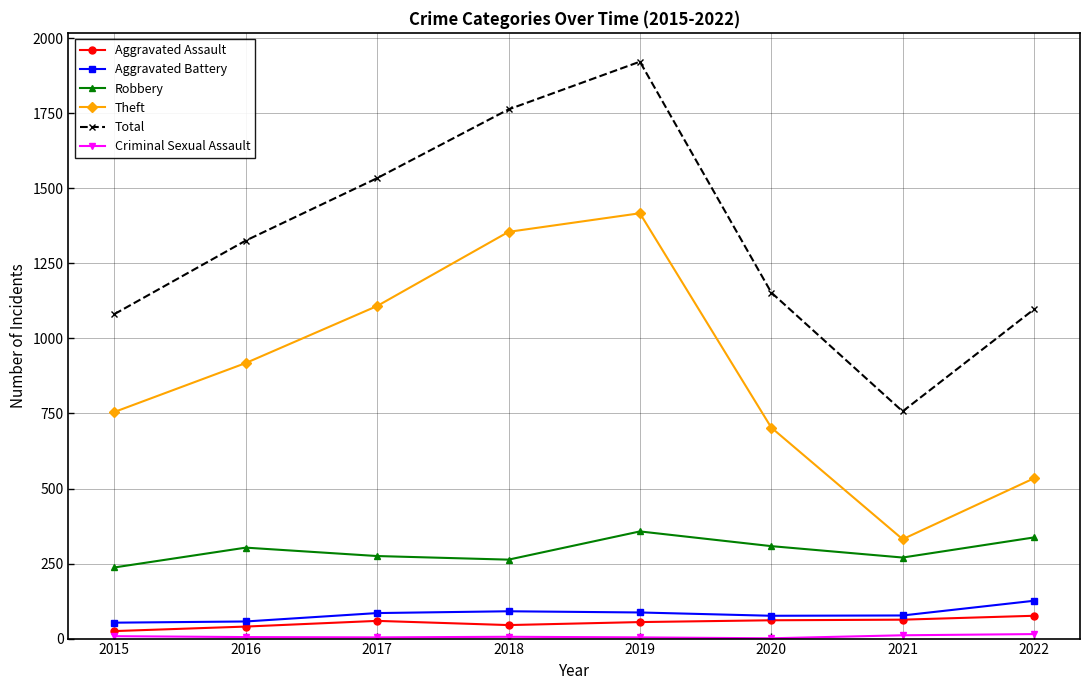

Count the number of data series in this chart.

6